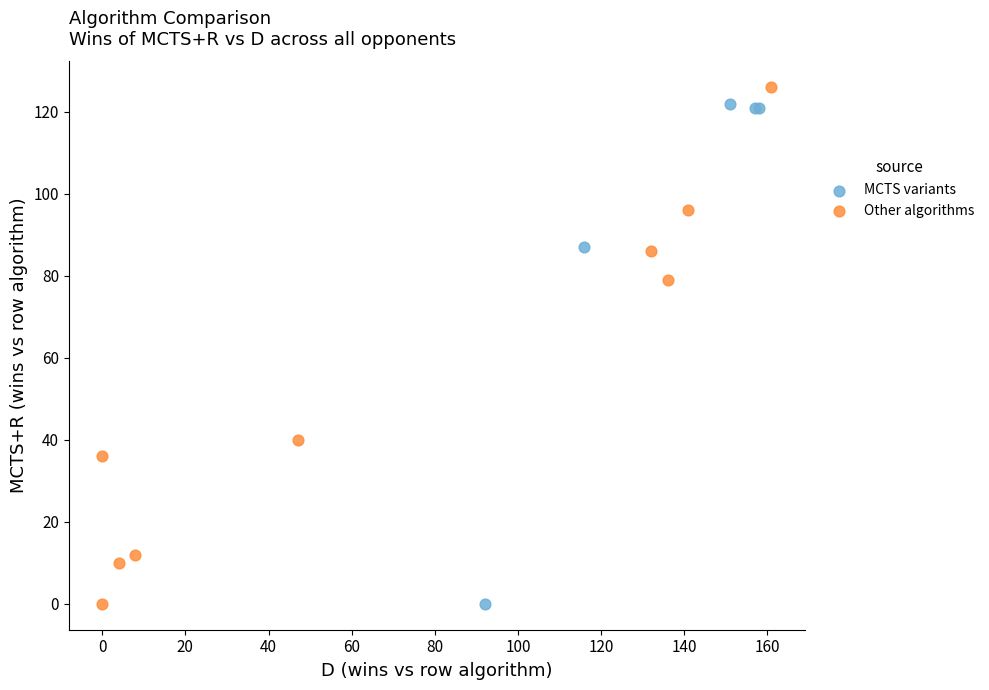

Which series has the largest Y range (max minus min)?

Other algorithms